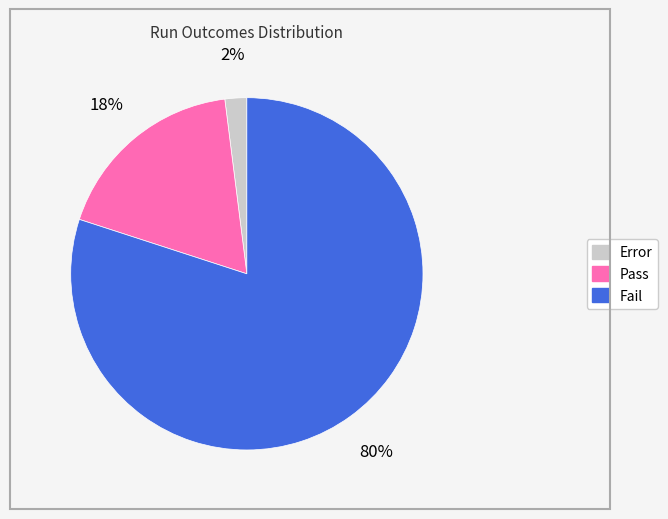

Which category accounts for the majority?

Fail